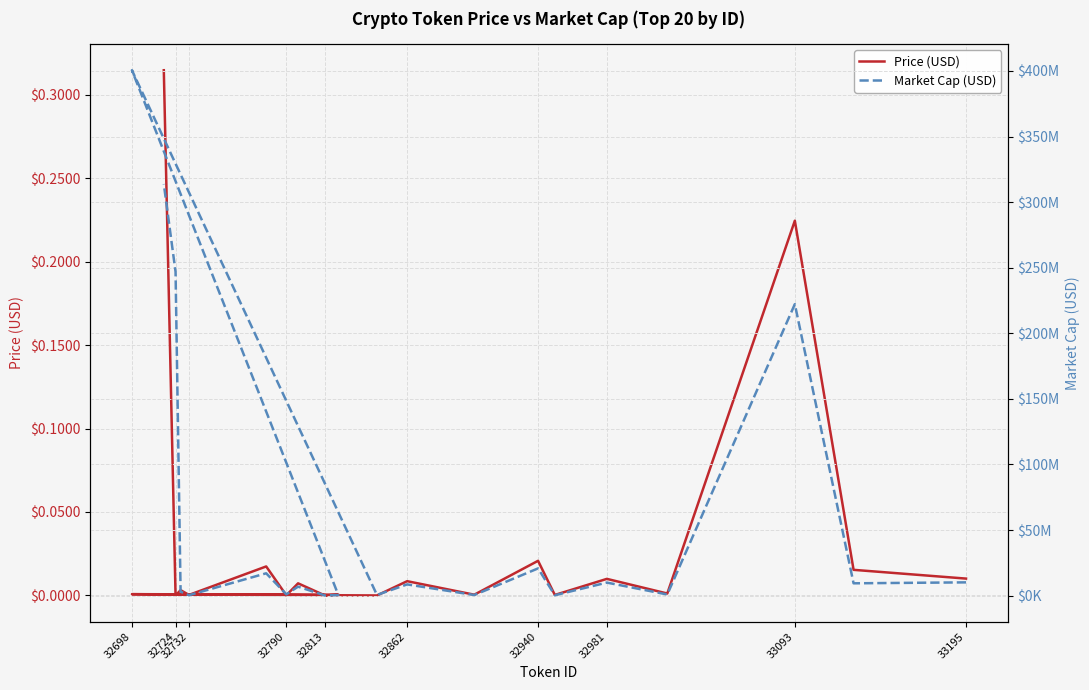

What are all the series names shown in the legend?

Price (USD), Market Cap (USD)